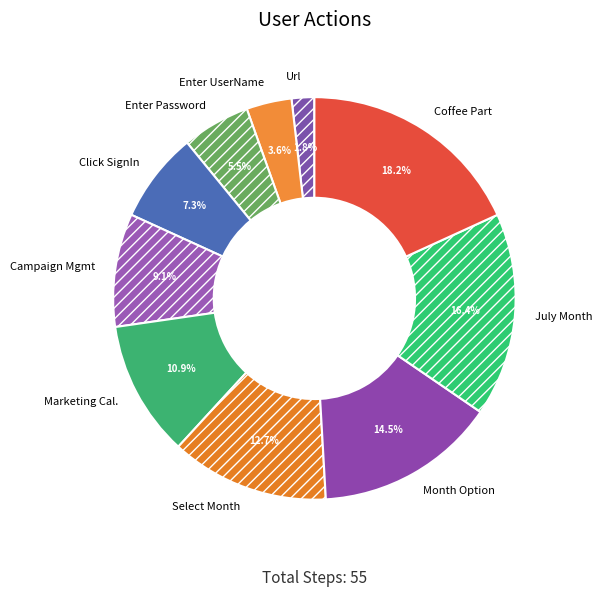

Between Enter UserName and Url, which is larger?

Enter UserName